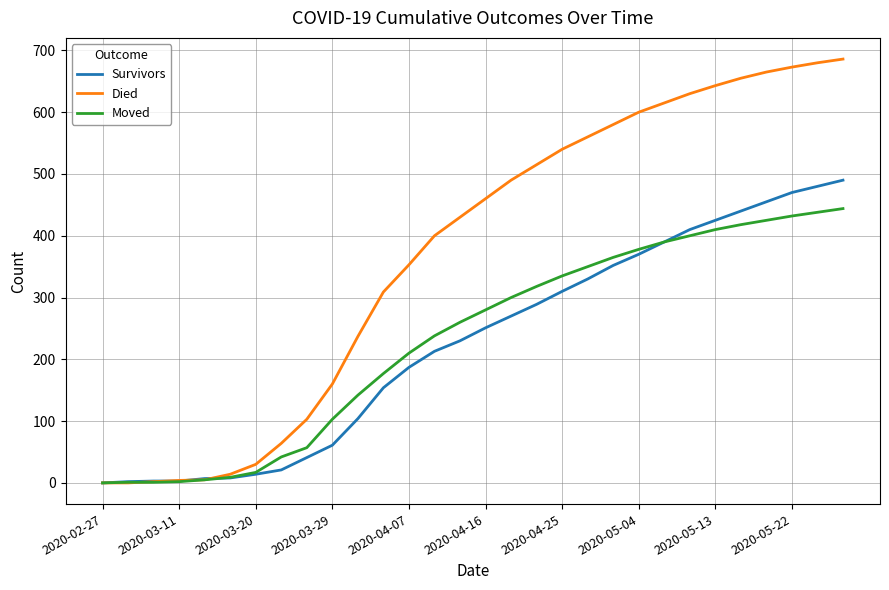

After their last crossing, which series has the higher values: Moved or Died?

Died